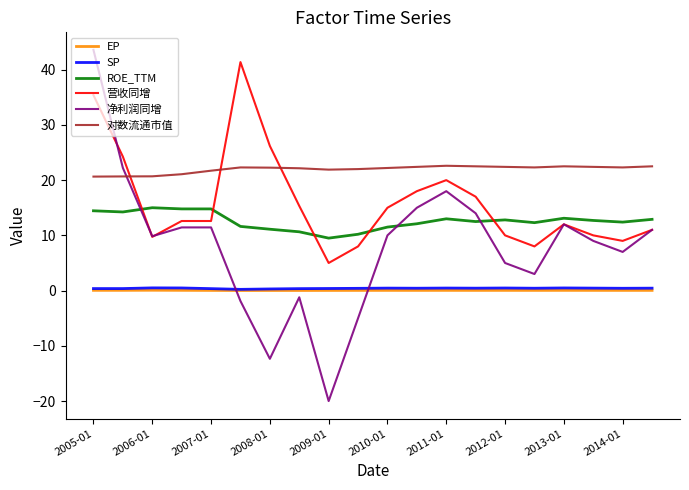

Does the chart have visible grid lines?

No